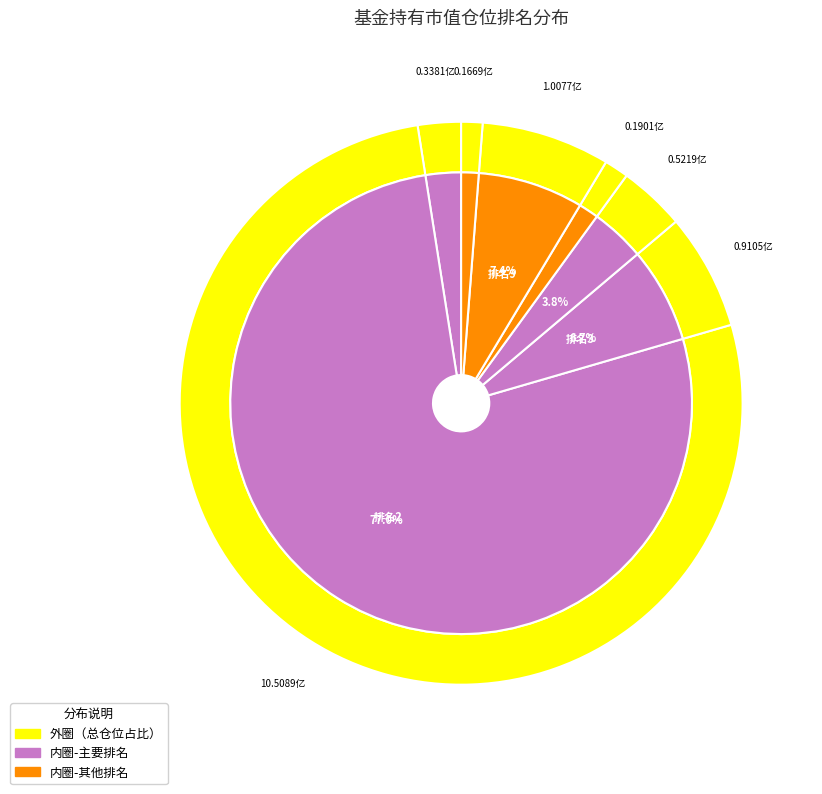

To the nearest percent, what percentage of the pie is 3?

11%